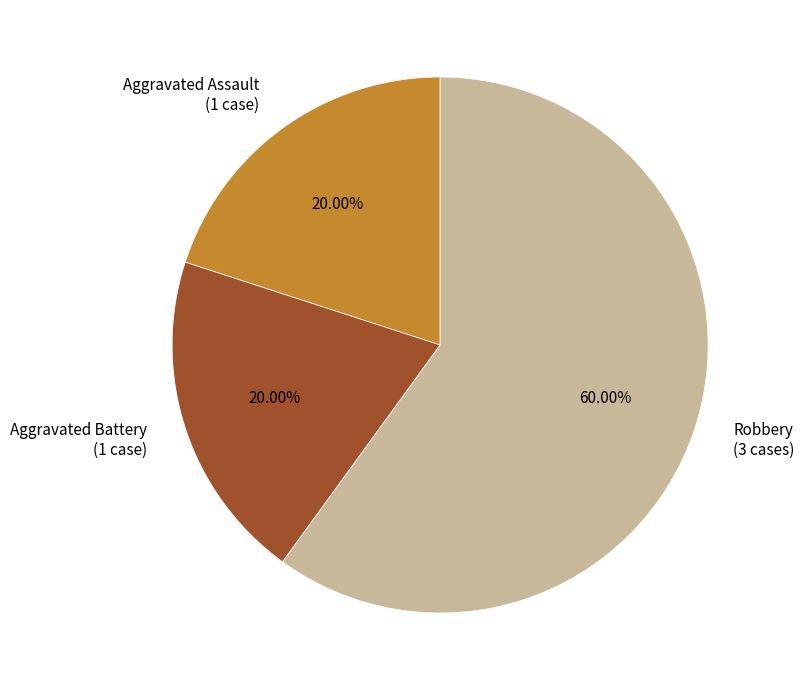

Is there any slice that represents more than half of the pie?

Yes